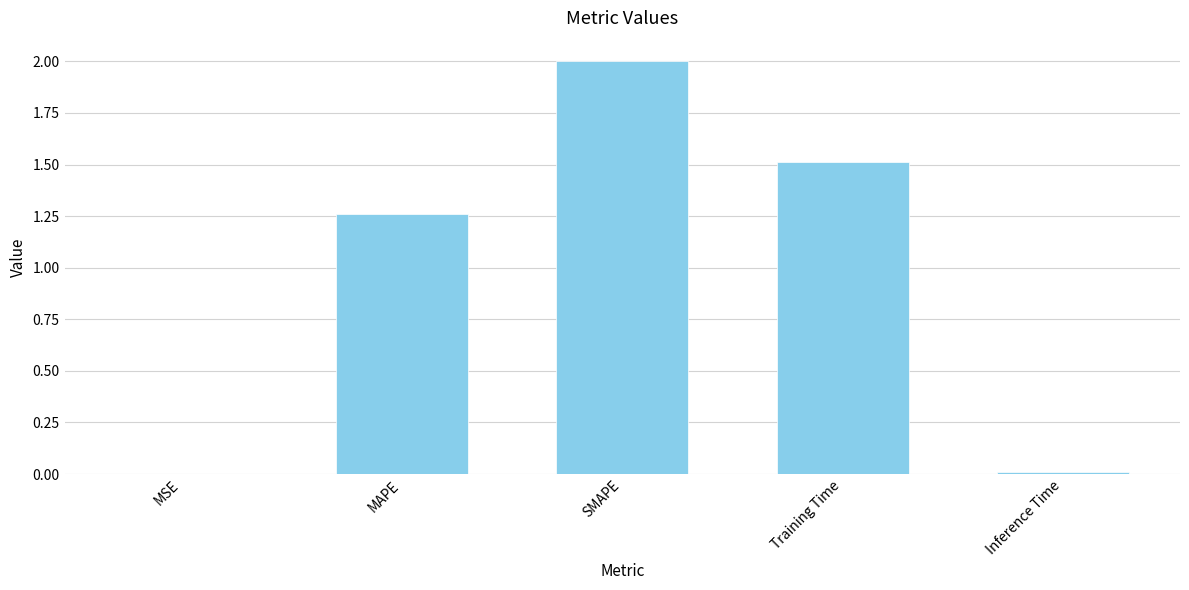

How many data points are above 1?

3